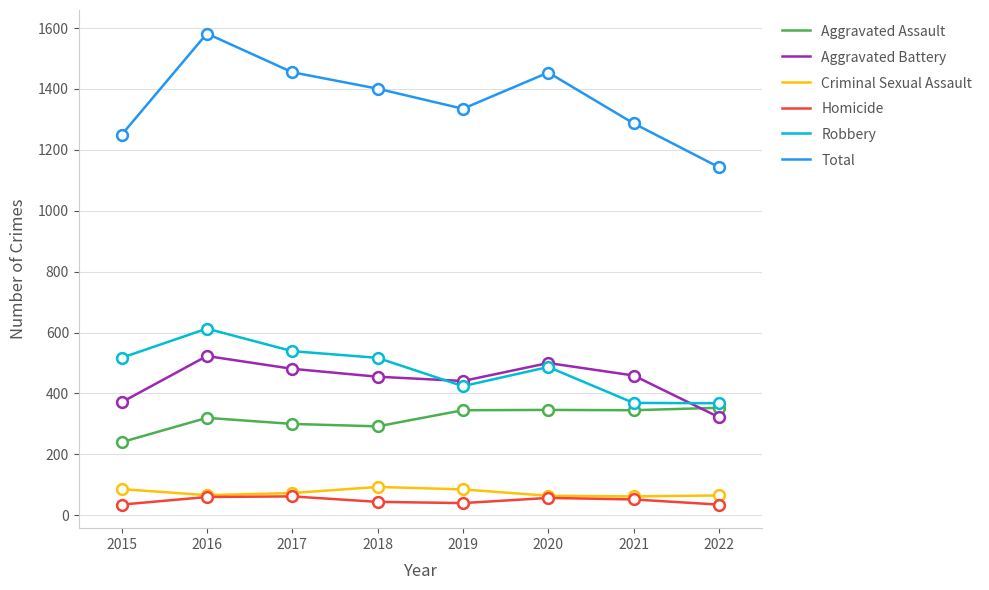

What is the difference between the highest and lowest values at 2019?

1295